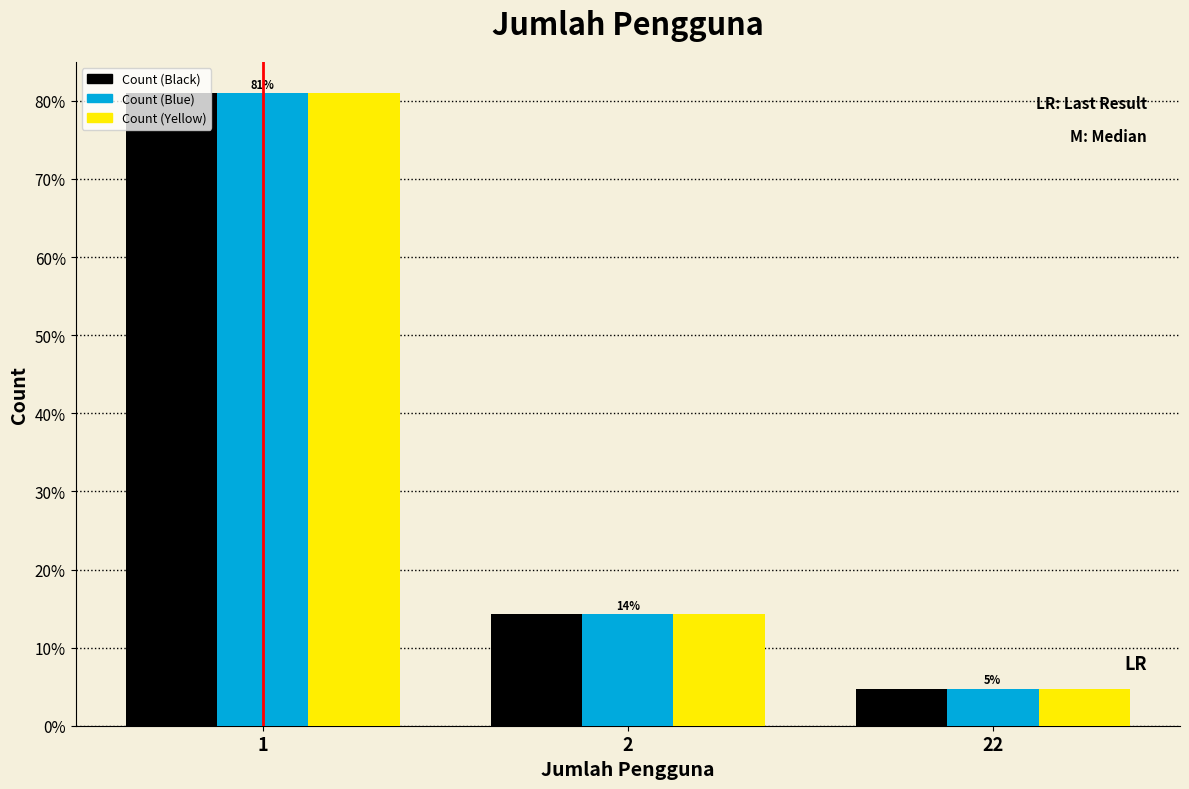

Reading left to right, what are all the values shown in this chart?

Count (Black): 81.0	14.3	4.8
Count (Blue): 81.0	14.3	4.8
Count (Yellow): 81.0	14.3	4.8